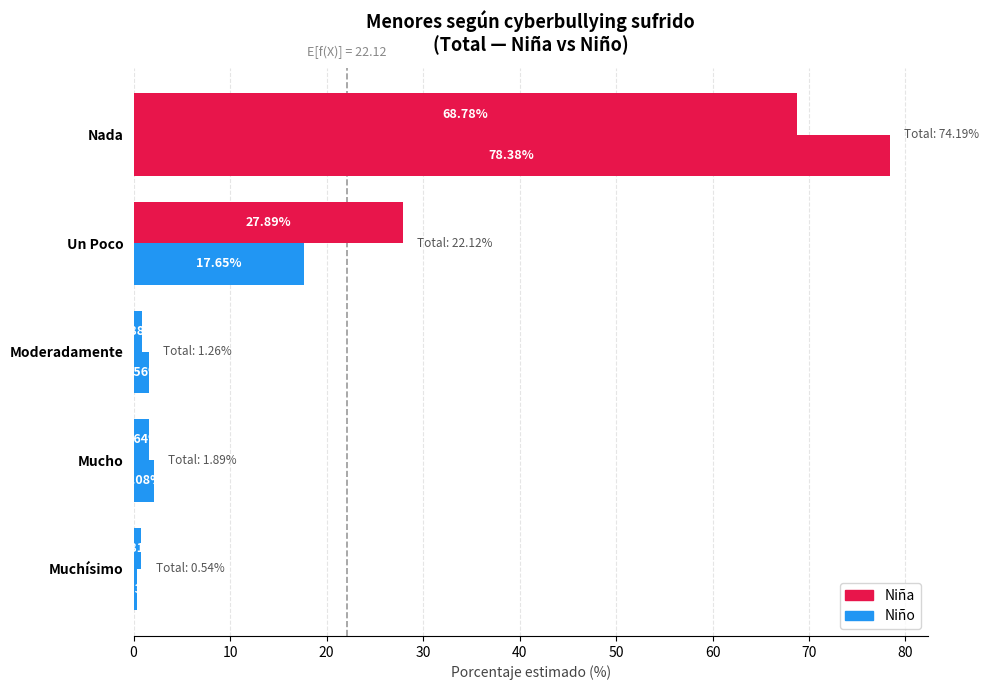

How many values in the Niño series exceed 2?

3